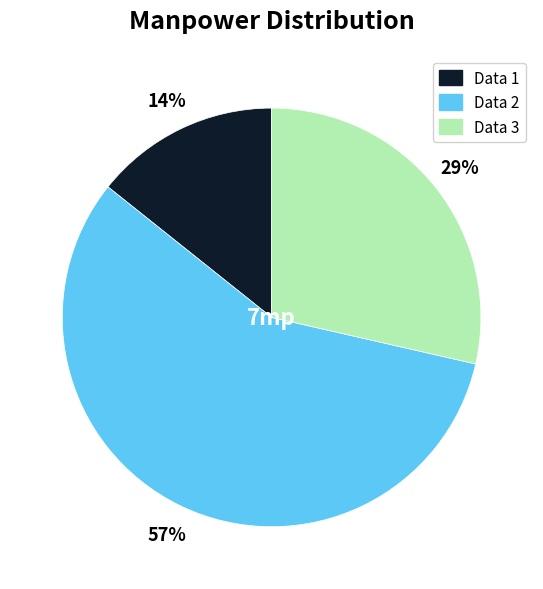

To the nearest percent, what is the difference between the Data 2 and Data 1 slice percentages?

43%